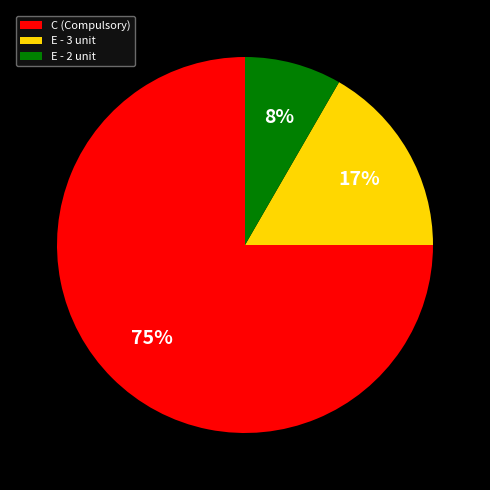

The E - 2 unit slice represents 19% of the pie. True or false?

False